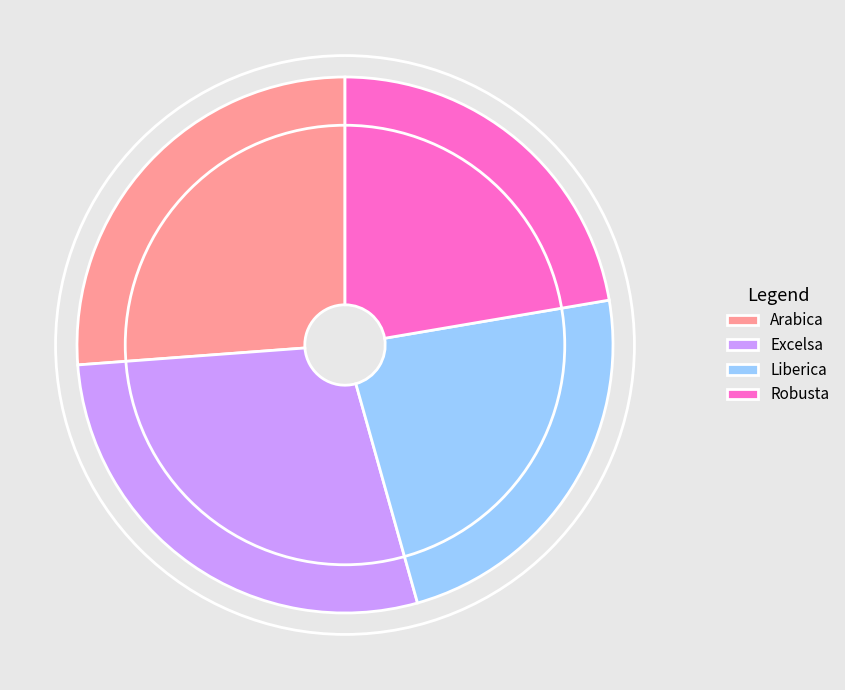

Which slice is the largest?

Excelsa